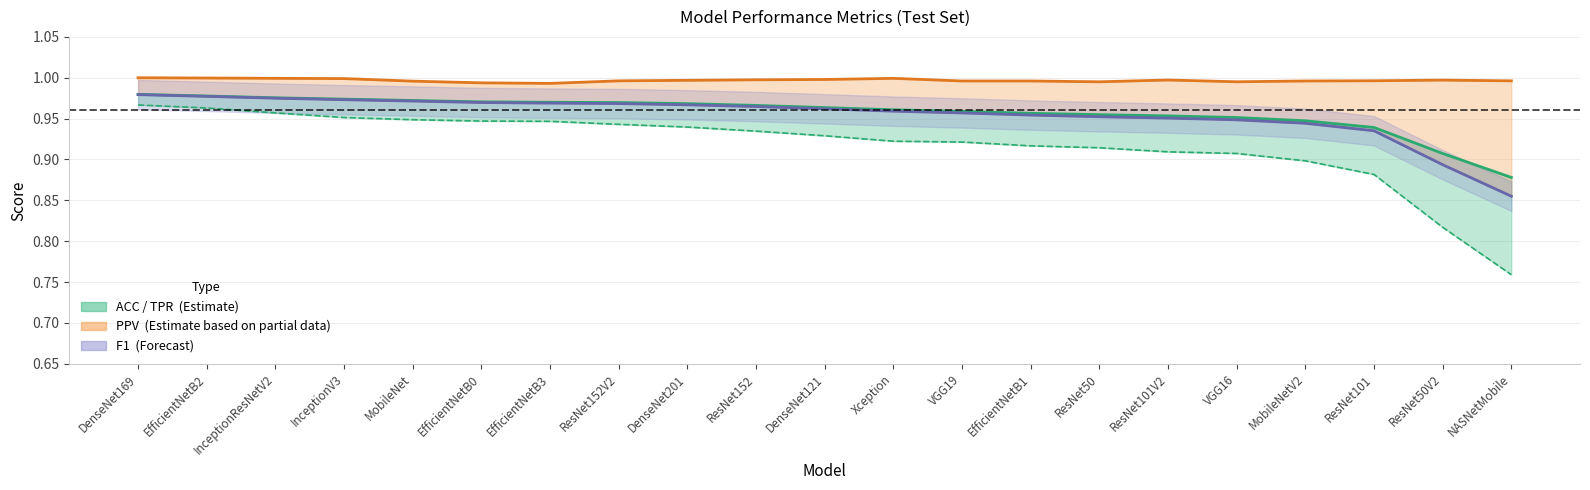

Which series has the largest total across all categories?

PPV_Test